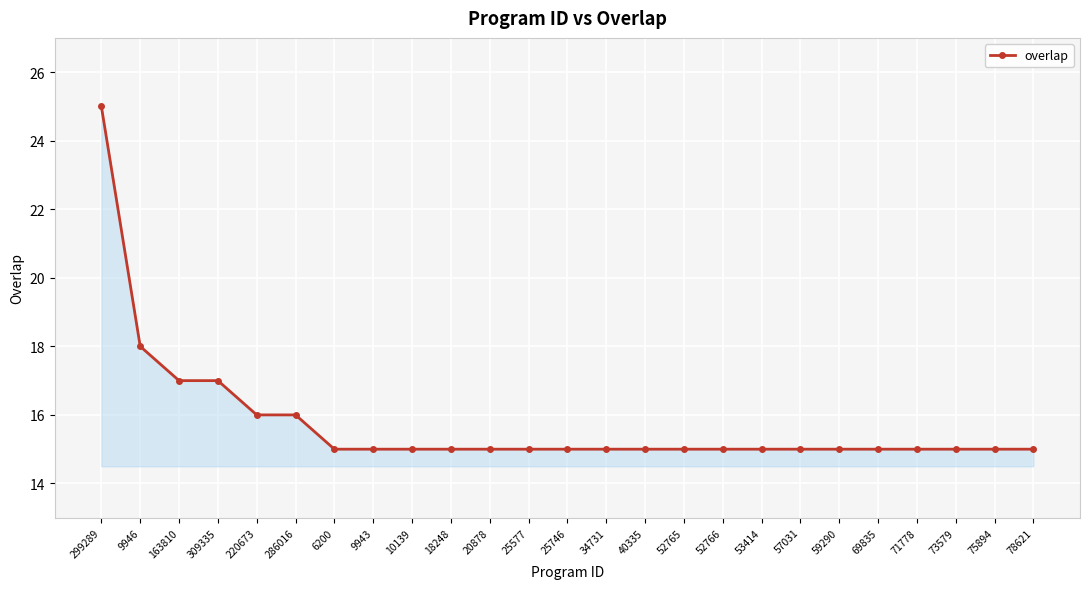

What is the ratio of the value at 53414 to the value at 52766?

1.0